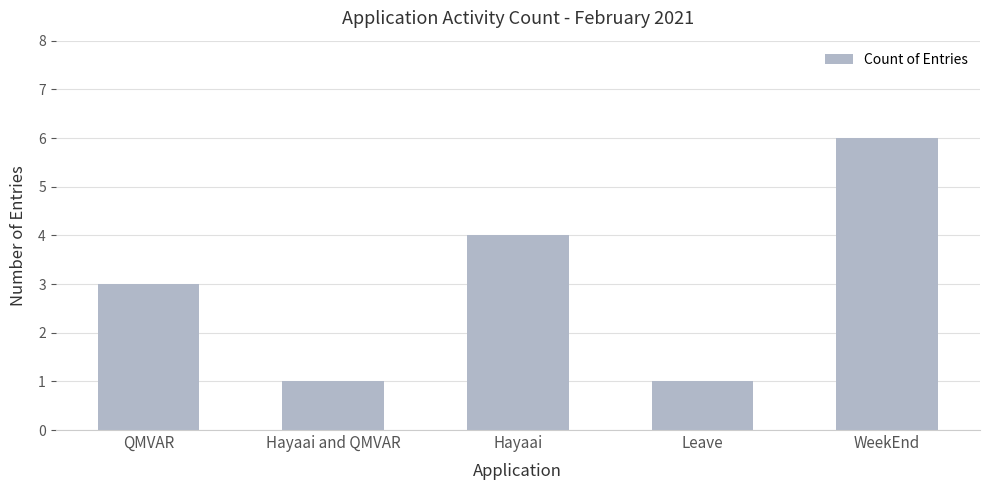

How many distinct data groups are displayed?

1